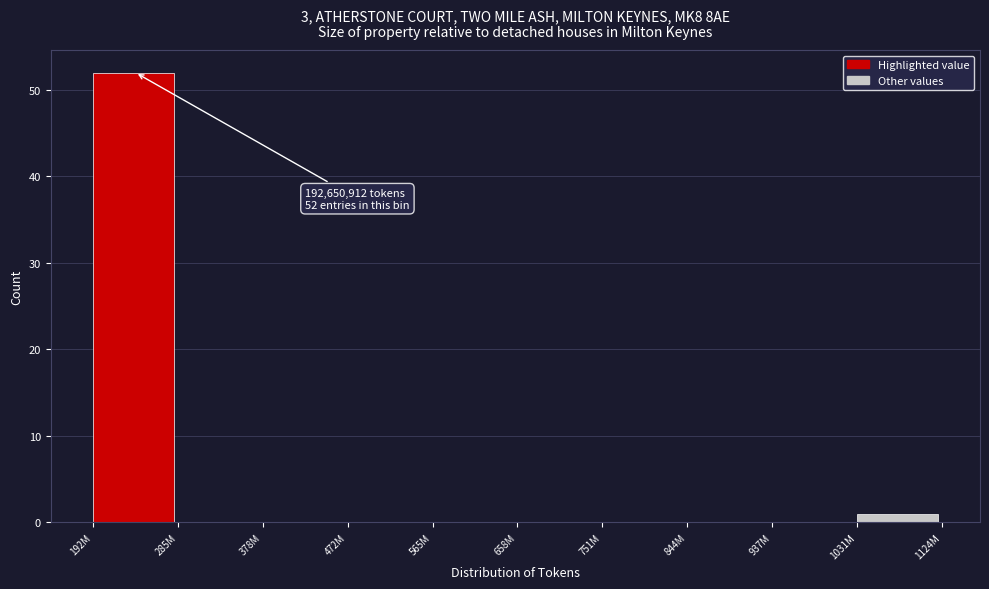

Reading right to left, extract all data points from this chart.

1031M=1	937M=0	844M=0	751M=0	658M=0	565M=0	472M=0	378M=0	285M=0	192M=52